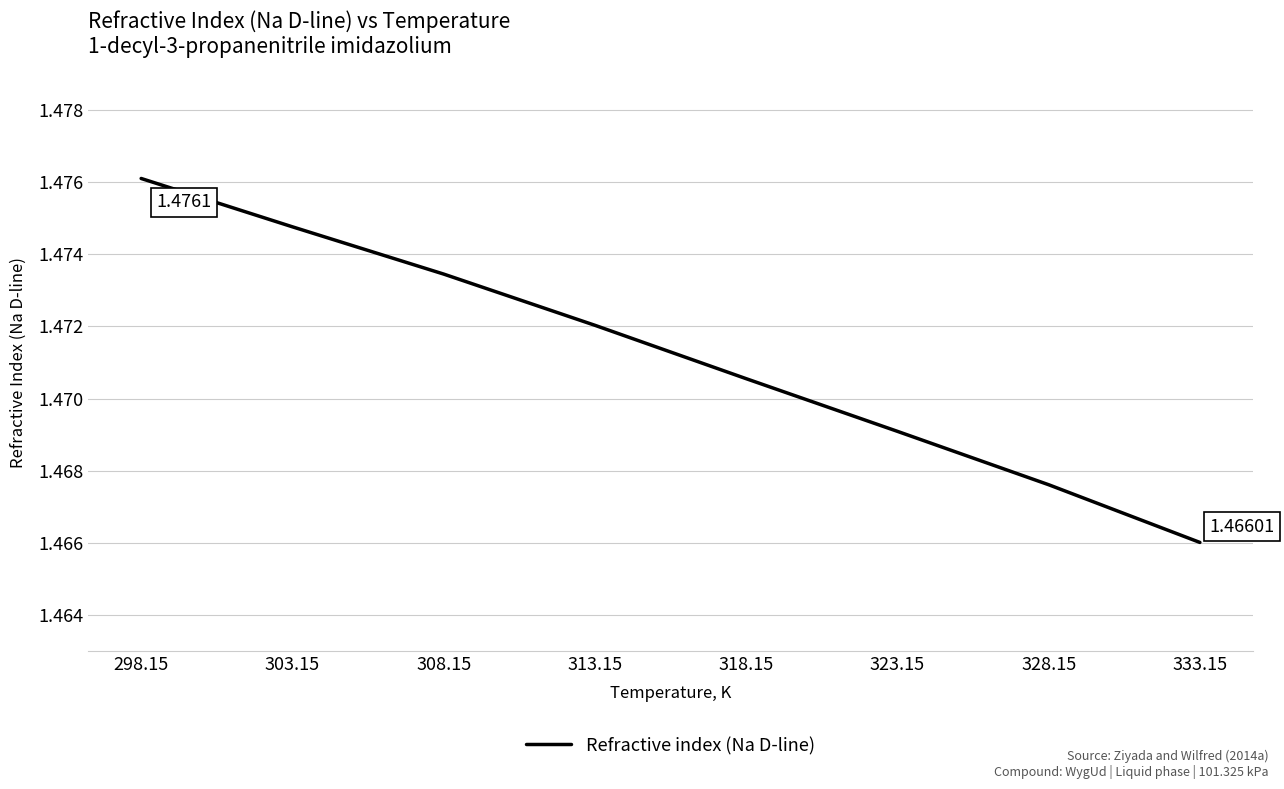

Rank the categories by value from lowest to highest.

333.15, 328.15, 323.15, 318.15, 313.15, 308.15, 303.15, 298.15